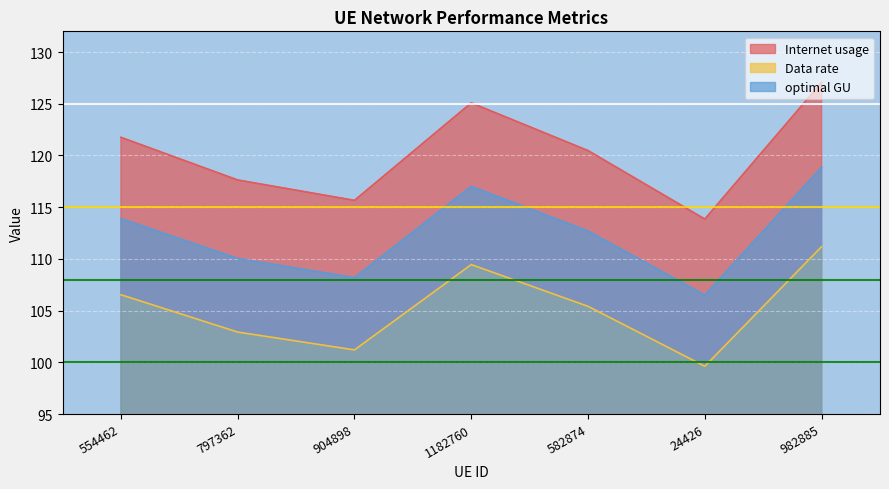

How many values in the optimal GU series are below 112?

3